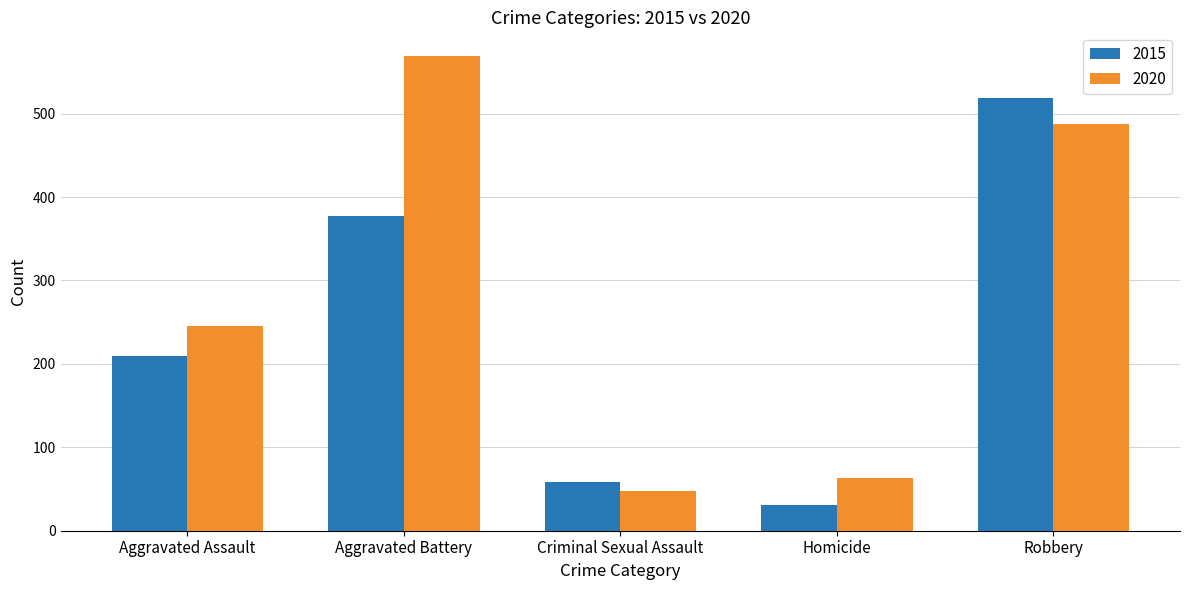

Is it true that 2020 equals 141 at Aggravated Assault?

False